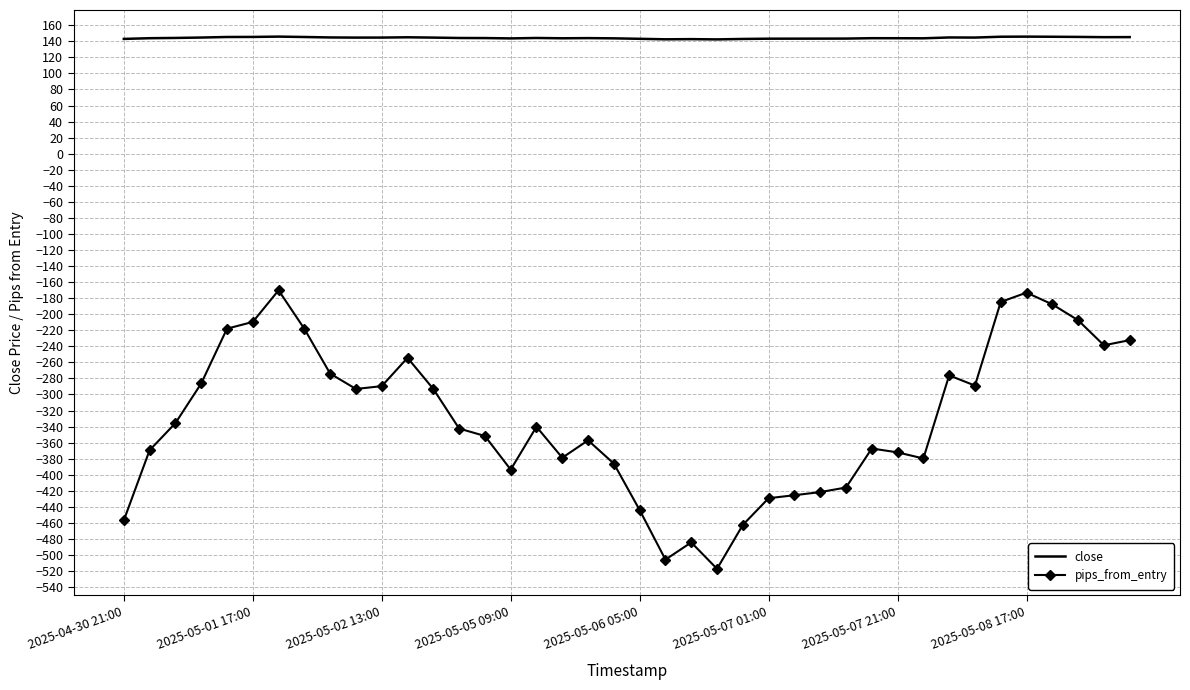

Which series has the largest range (max minus min)?

pips_from_entry